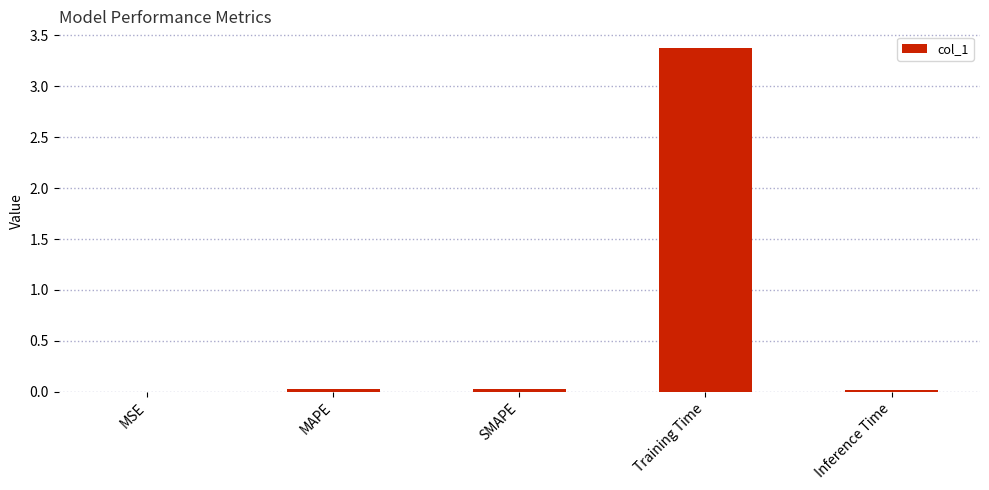

What is the greatest value displayed?

3.4